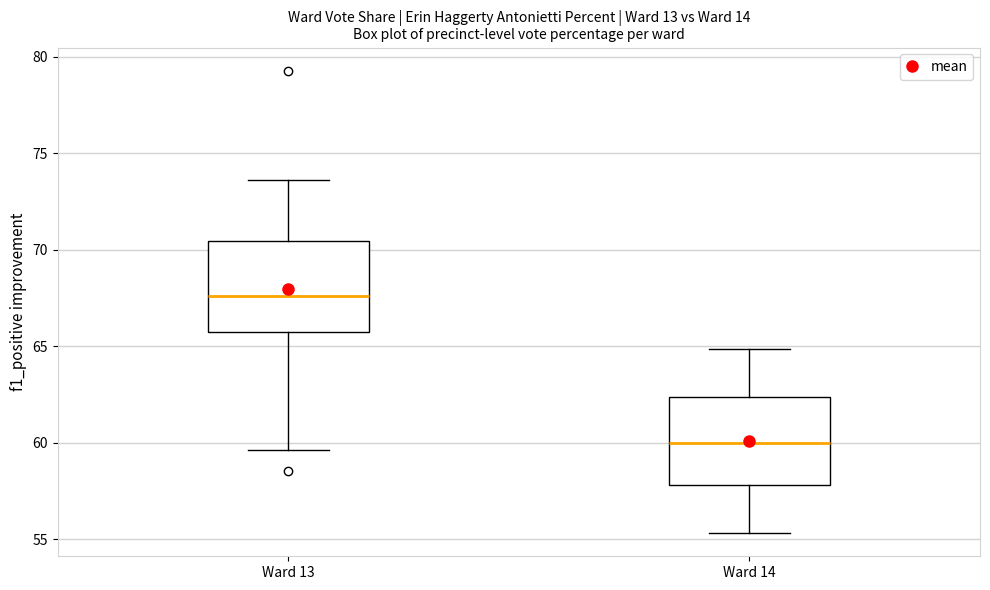

Which box has the lowest median line?

Ward 14